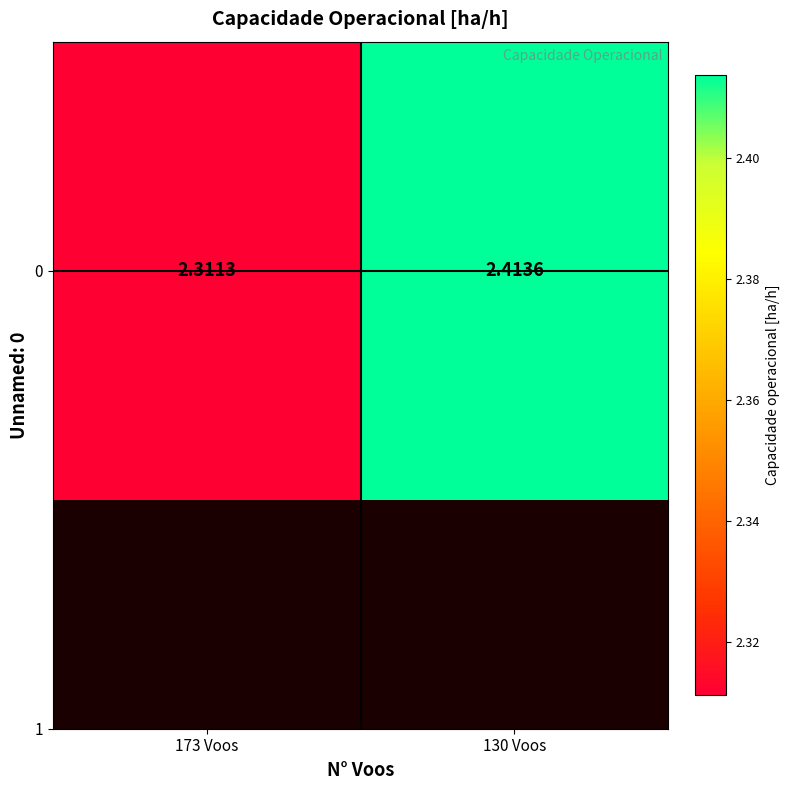

The chart shows a value of 2.4 at 130 Voos. True or false?

True